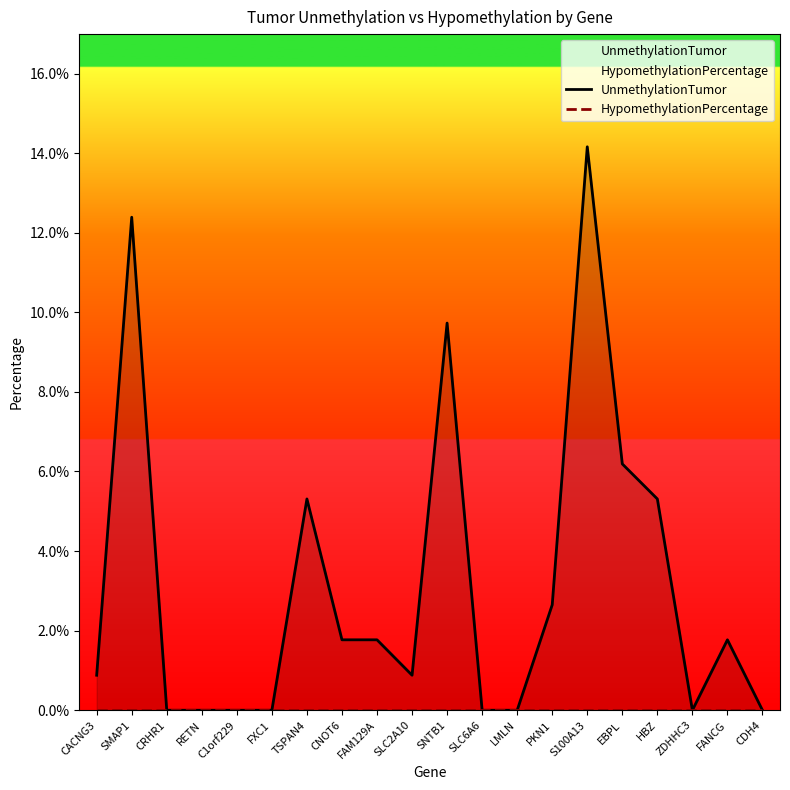

At how many categories does at least one series exceed 9?

3